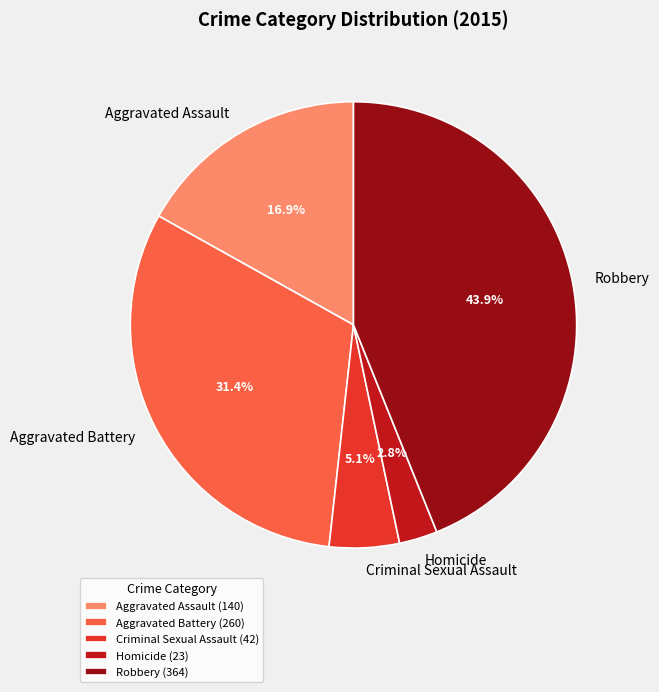

True or false: Robbery accounts for 44% of the total.

True